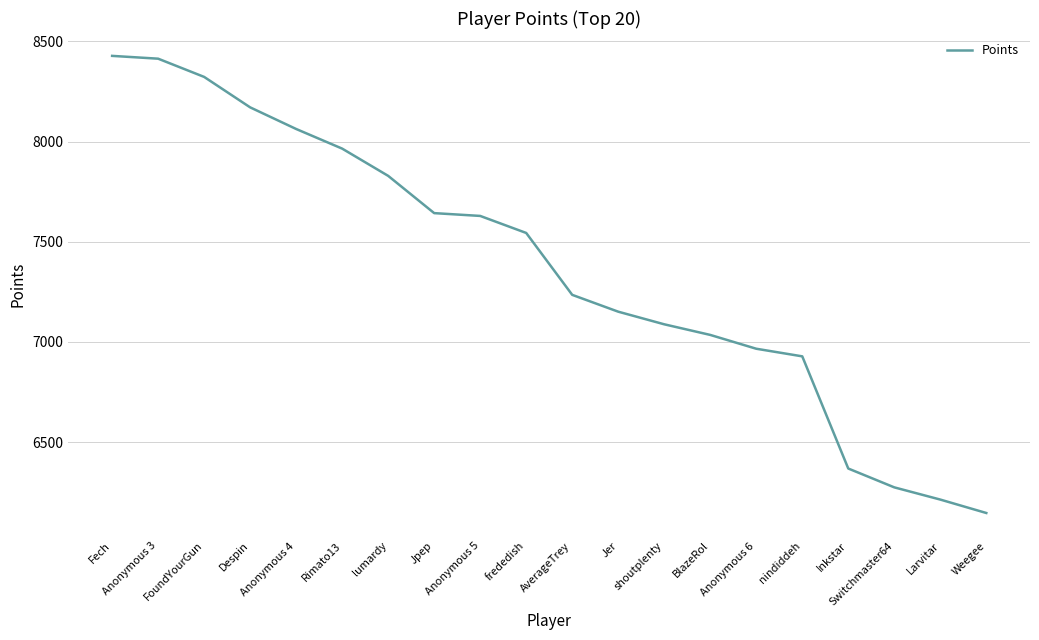

What is the difference between the values at nindiddeh and frededish?

616